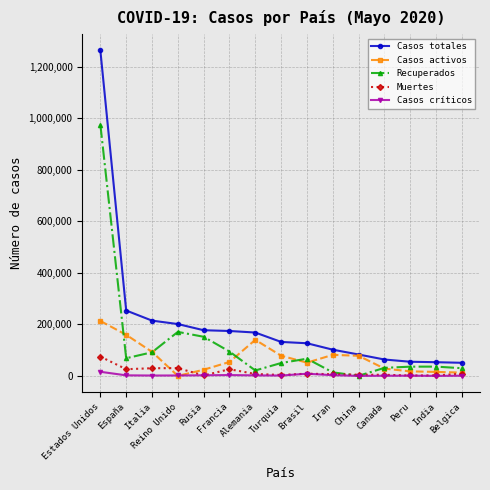

What is the difference between the Casos totales values at Turquia and Brasil?

5133